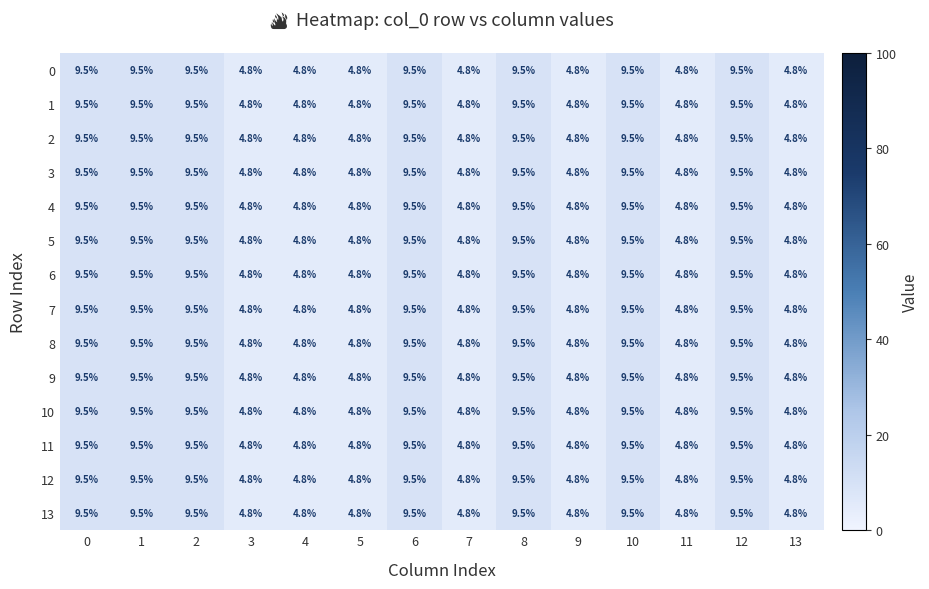

What is the minimum value shown in the chart?

4.8